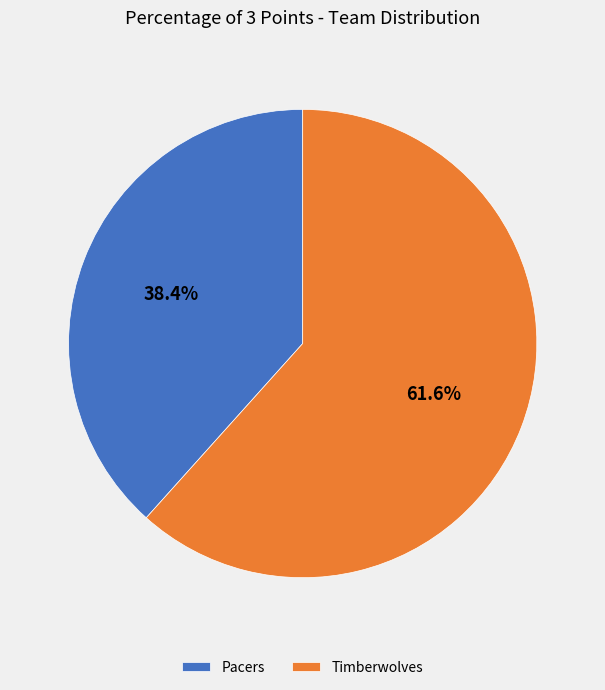

Is it true that Pacers is 38% of the pie?

True